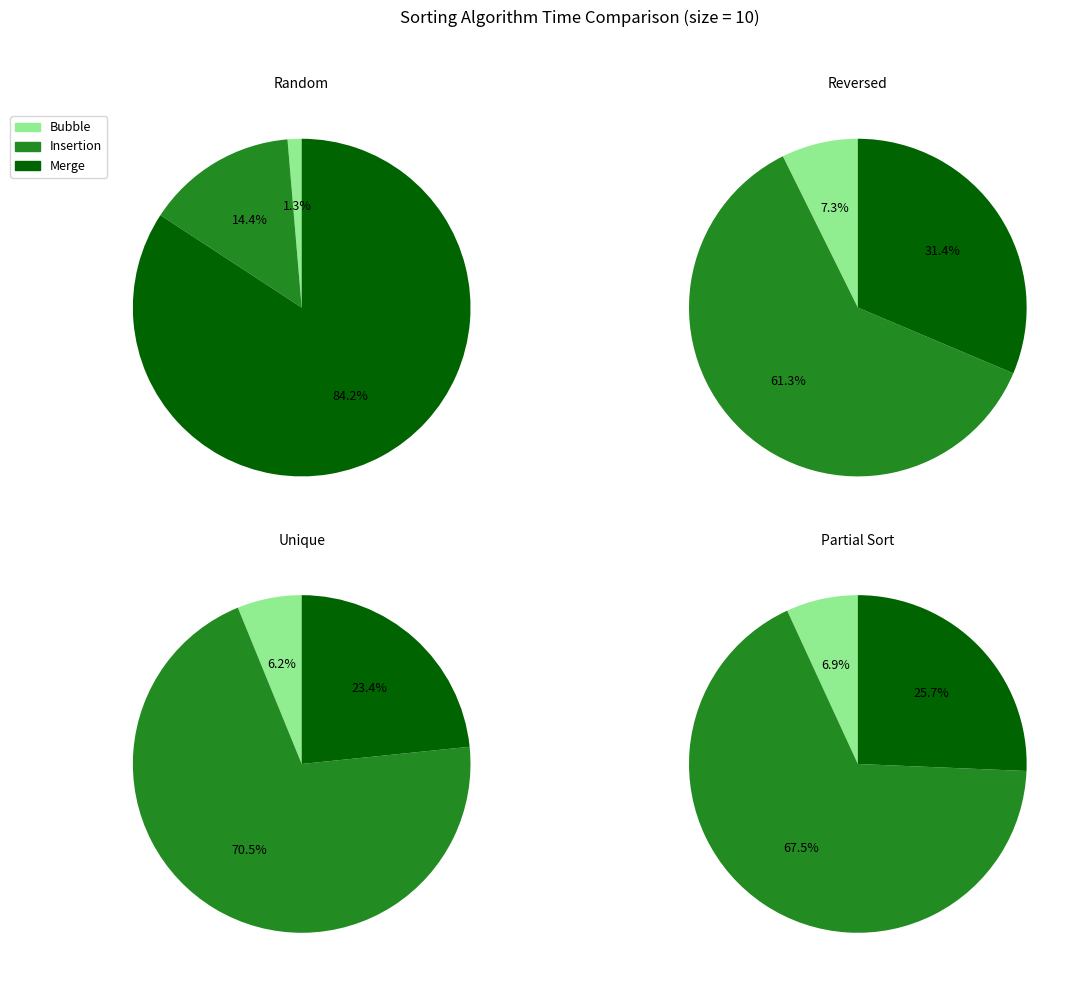

Combined, what portion of the pie is Unique and Random?

46.7%